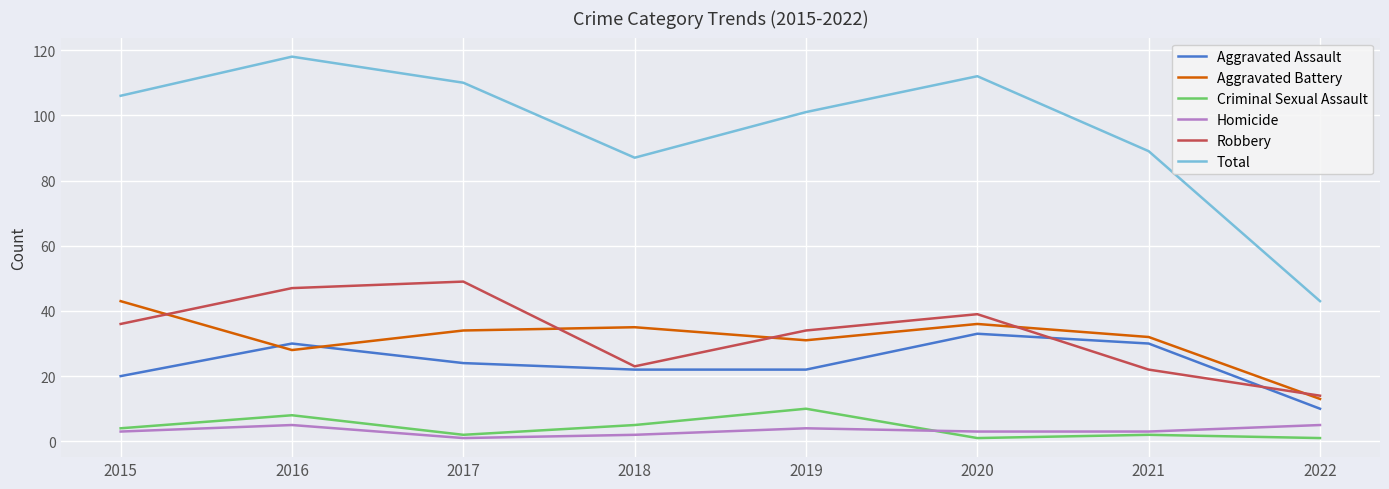

Which series has the widest spread of values?

Total